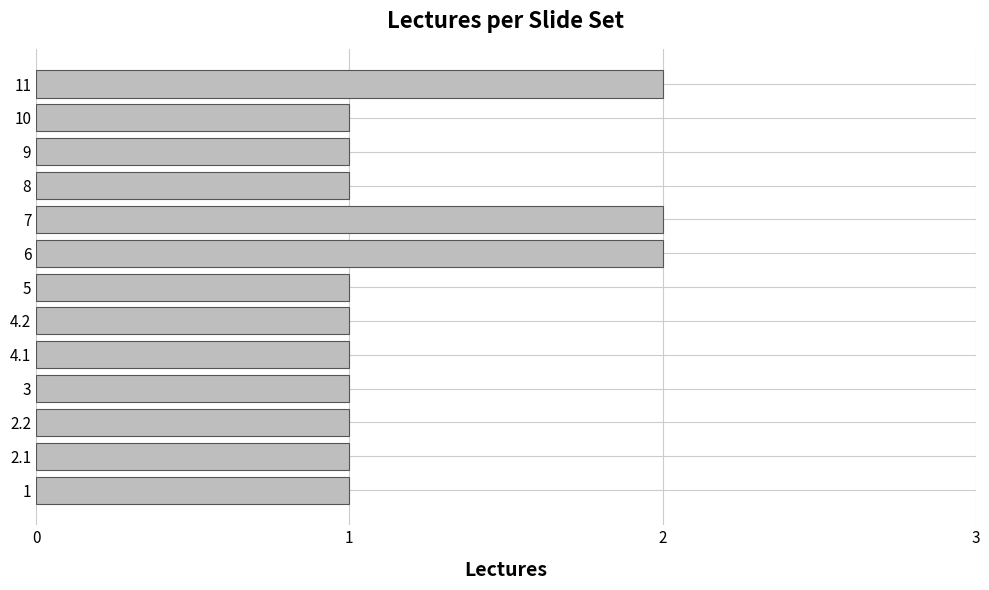

Are the bars grouped side by side (vs. stacked)?

No